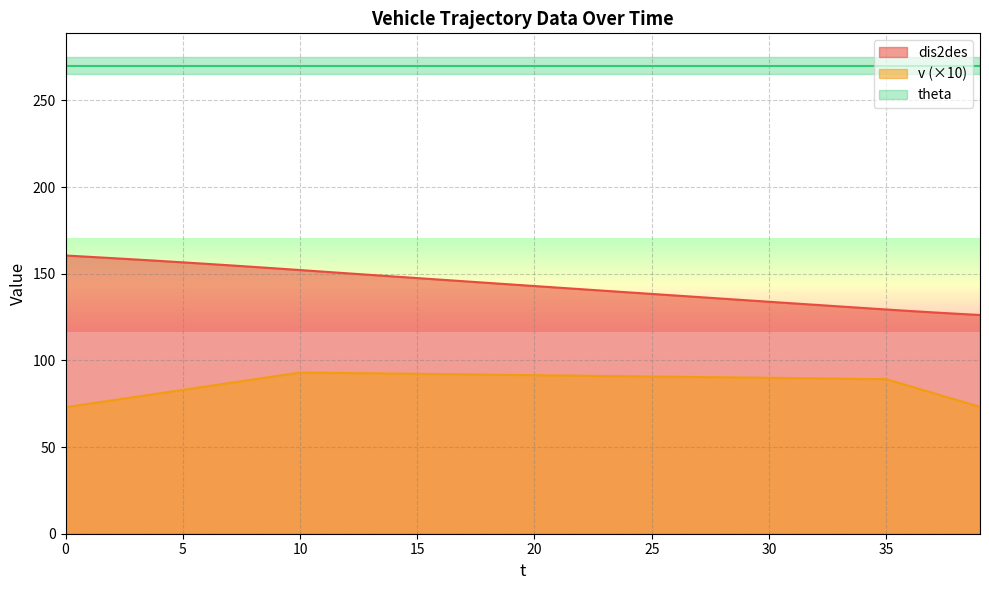

What is the highest value of the dis2des series?

160.6